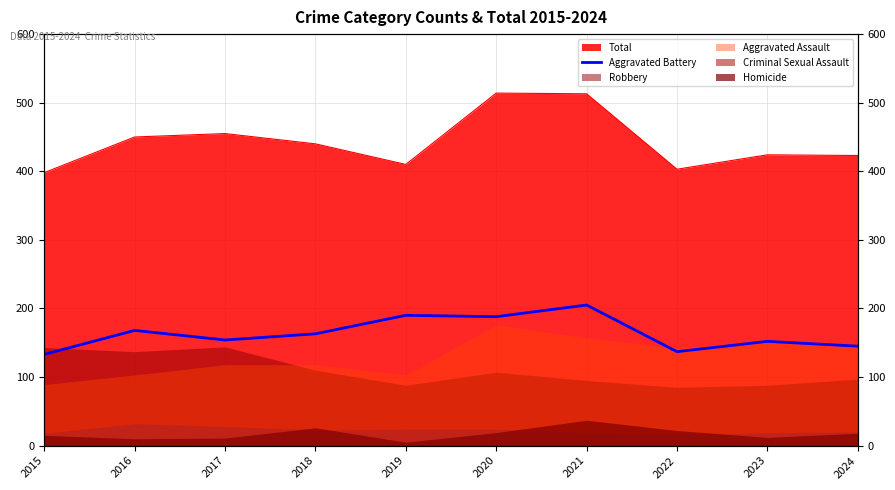

At which category does the data reach its first local valley?

2017